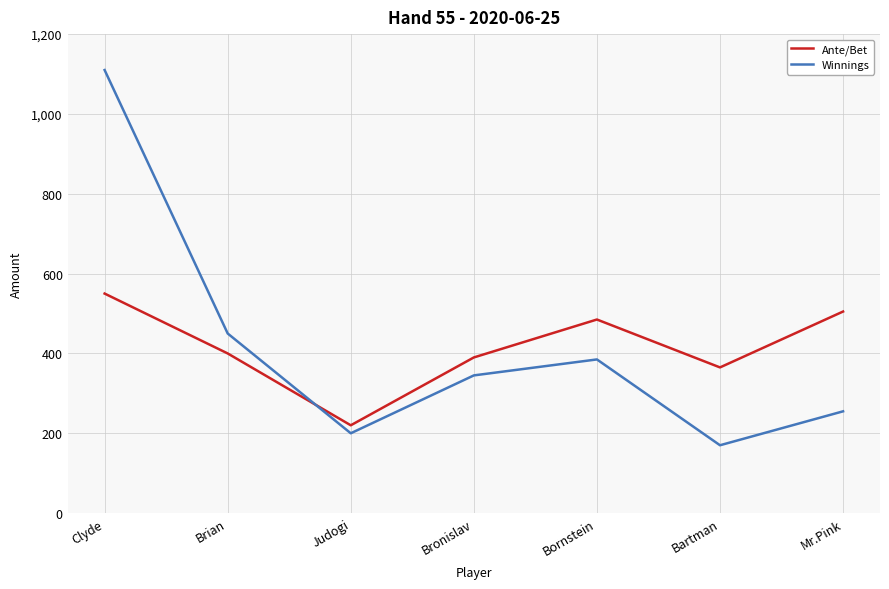

Which series ends up on top after the final intersection of Winnings and Ante/Bet?

Ante/Bet